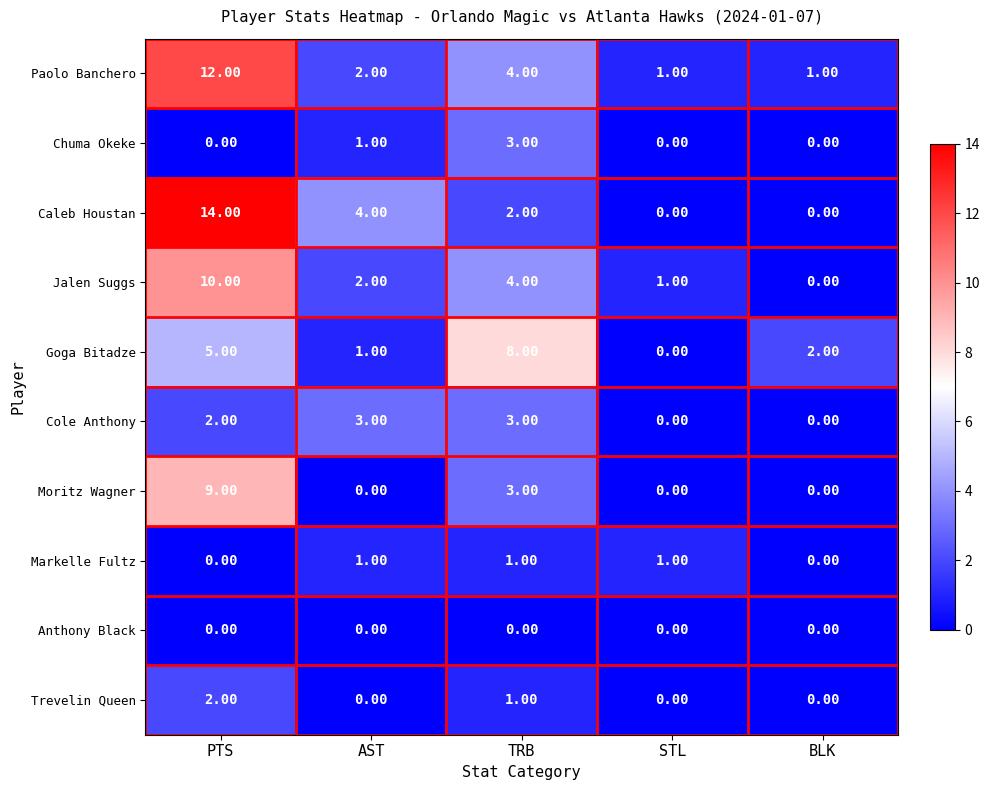

Is the value of Cole Anthony at AST greater than the value of Jalen Suggs at PTS?

No